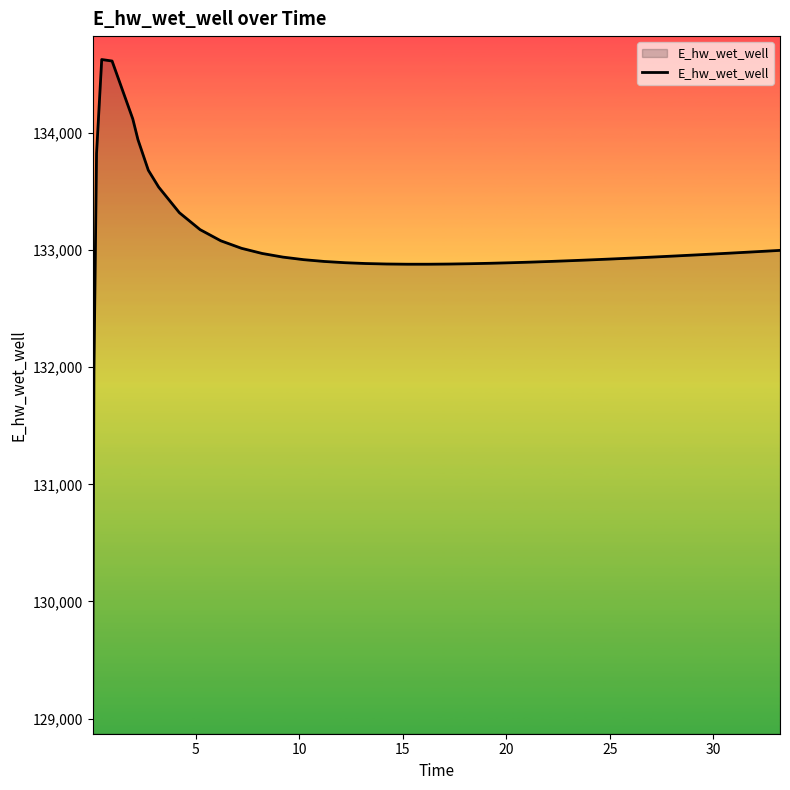

What is the sum of all values?

5320946.9